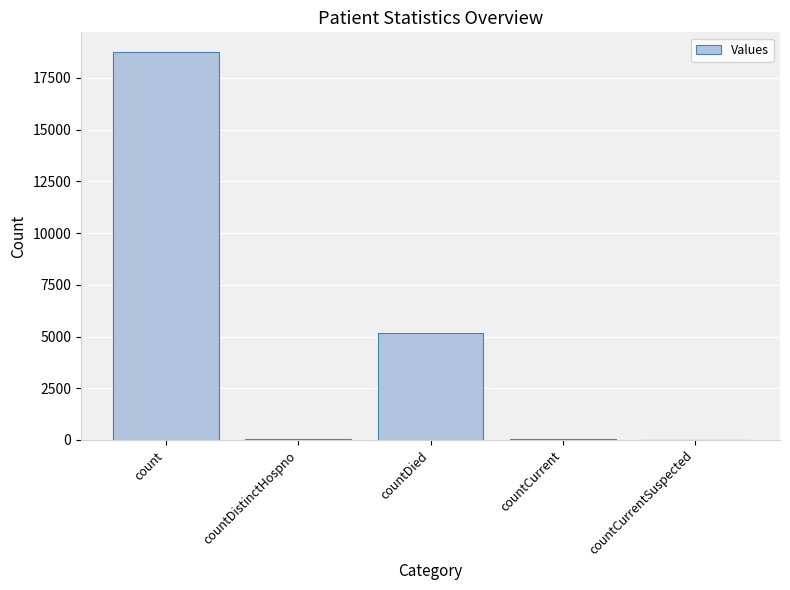

The value at countCurrentSuspected is 0. True or false?

True